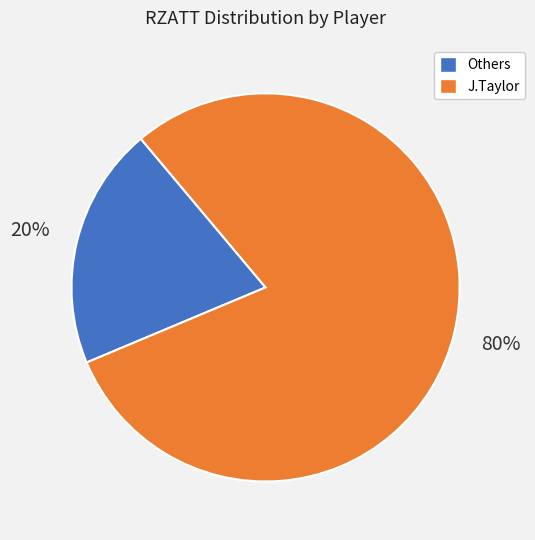

To the nearest percent, what is the average slice percentage?

50%